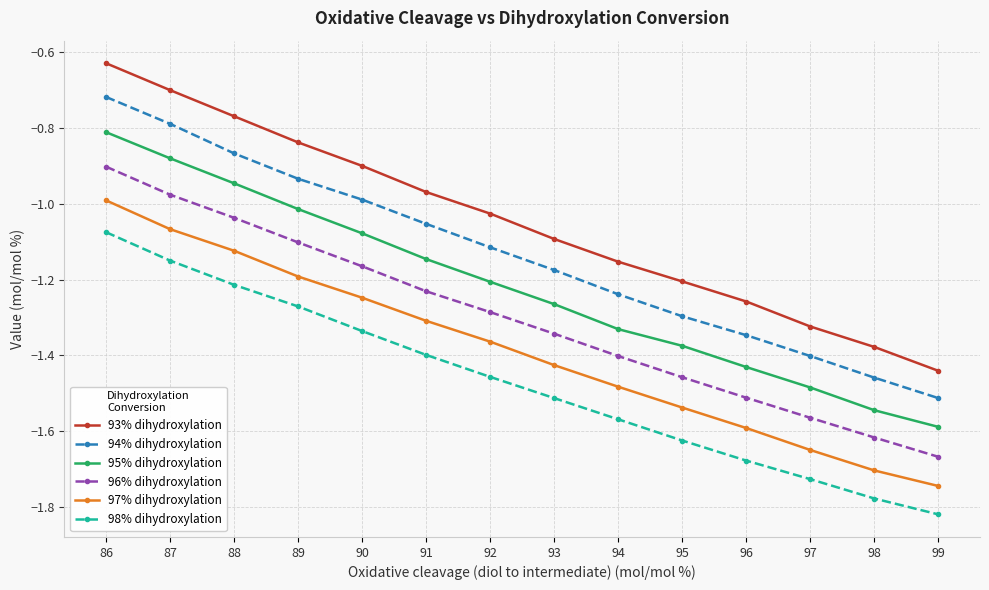

True or false: 97% dihydroxylation and 98% dihydroxylation intersect in this chart.

False